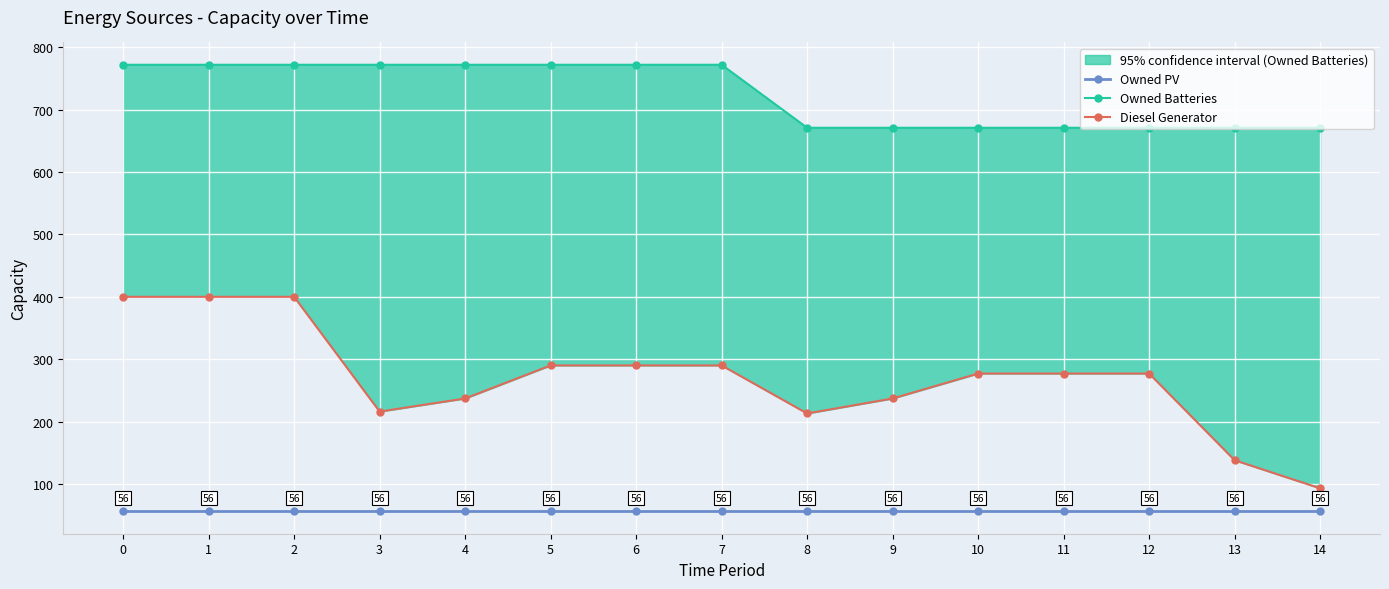

What is the maximum value for Owned PV?

56